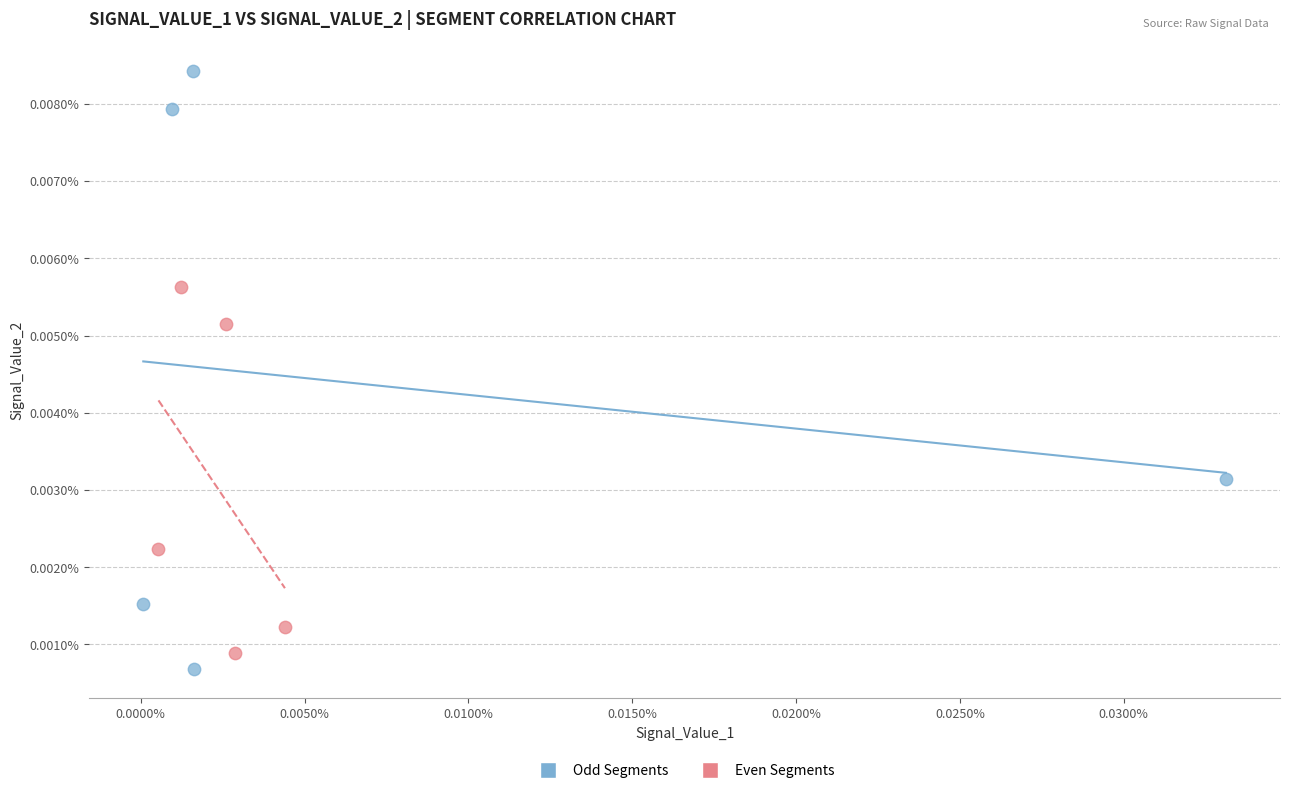

Which series reaches the minimum Y coordinate?

Odd Segments